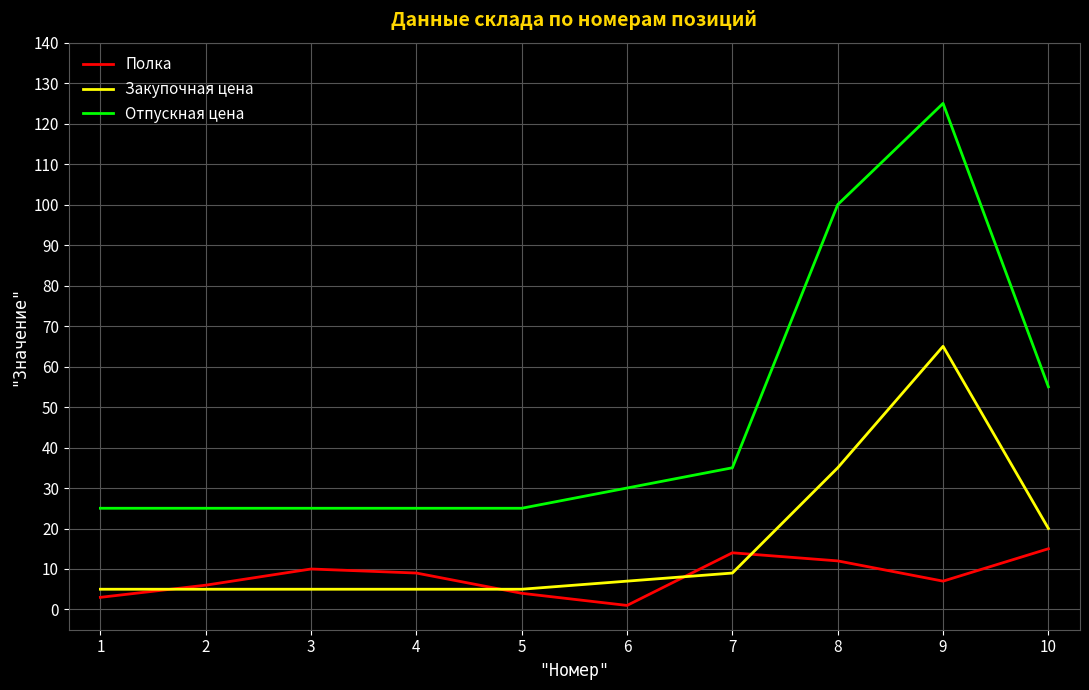

At which label is Отпускная цена closest to 75?

10